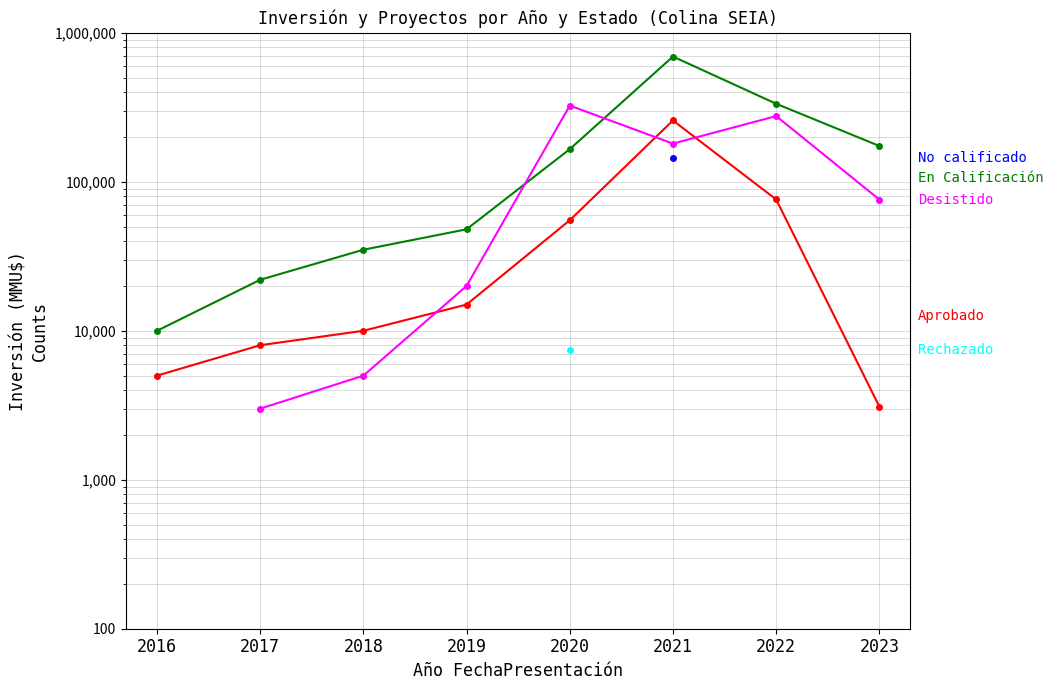

Which series has the largest total across all categories?

En Calificación